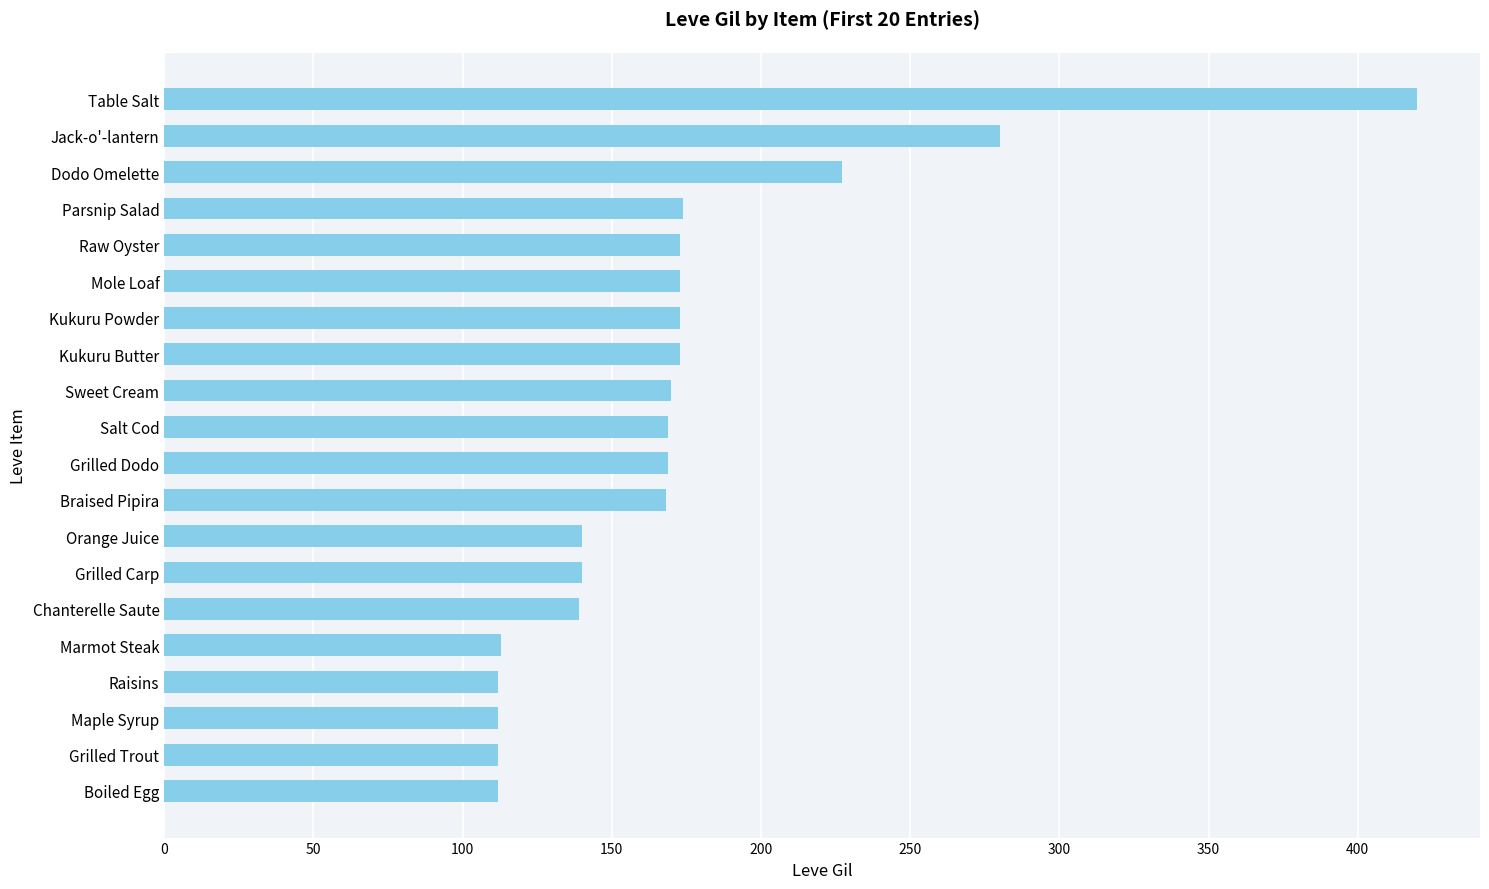

What is the sum of all values?

3449